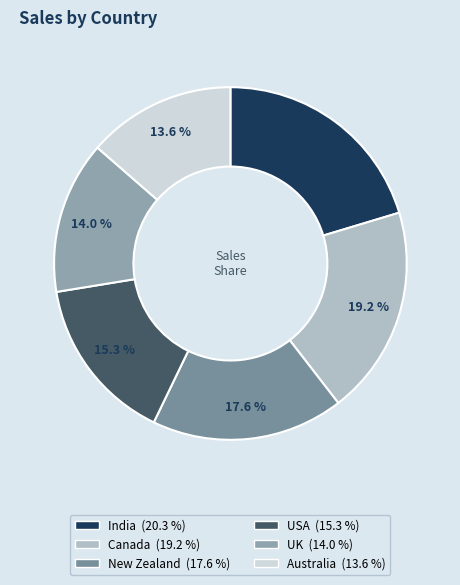

What percentage is the Australia slice, to the nearest percent?

14%